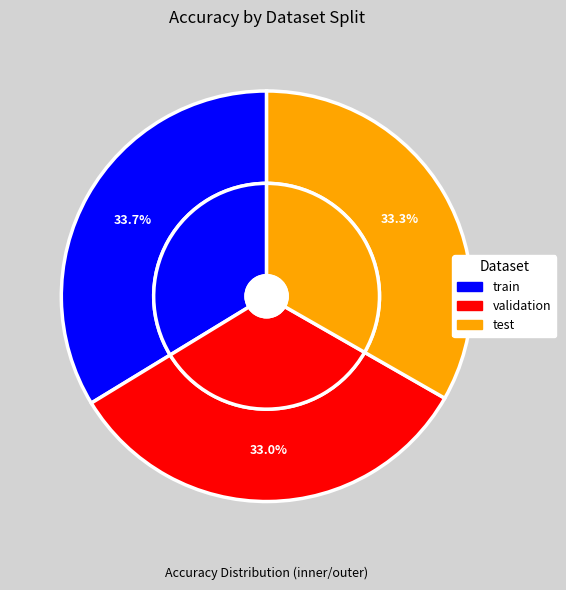

What is the smallest slice in the pie chart?

validation